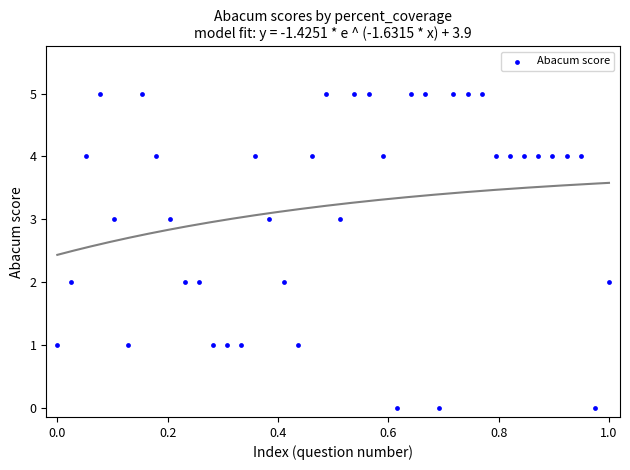

What is the range of Y values (max minus min)?

5